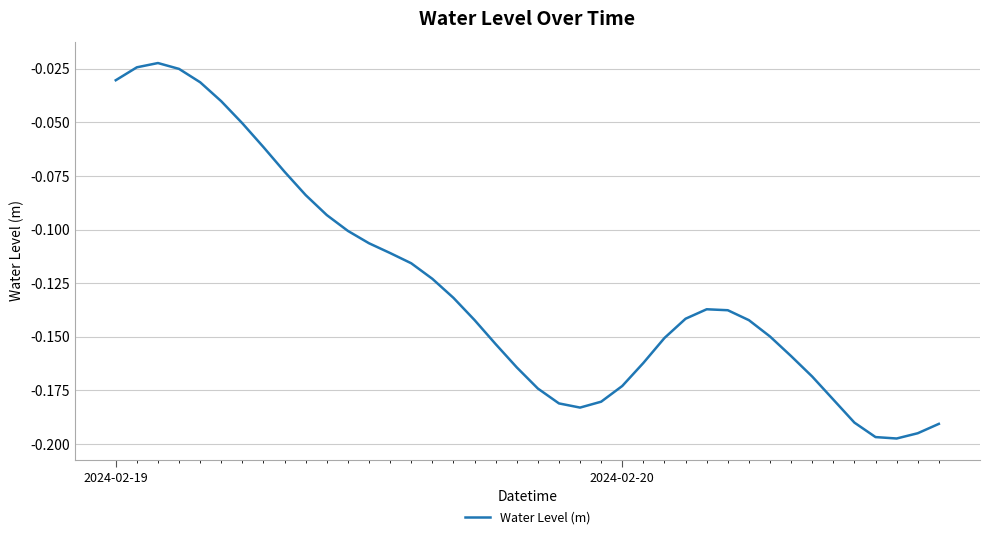

Does the chart display data point markers on the line(s)?

No